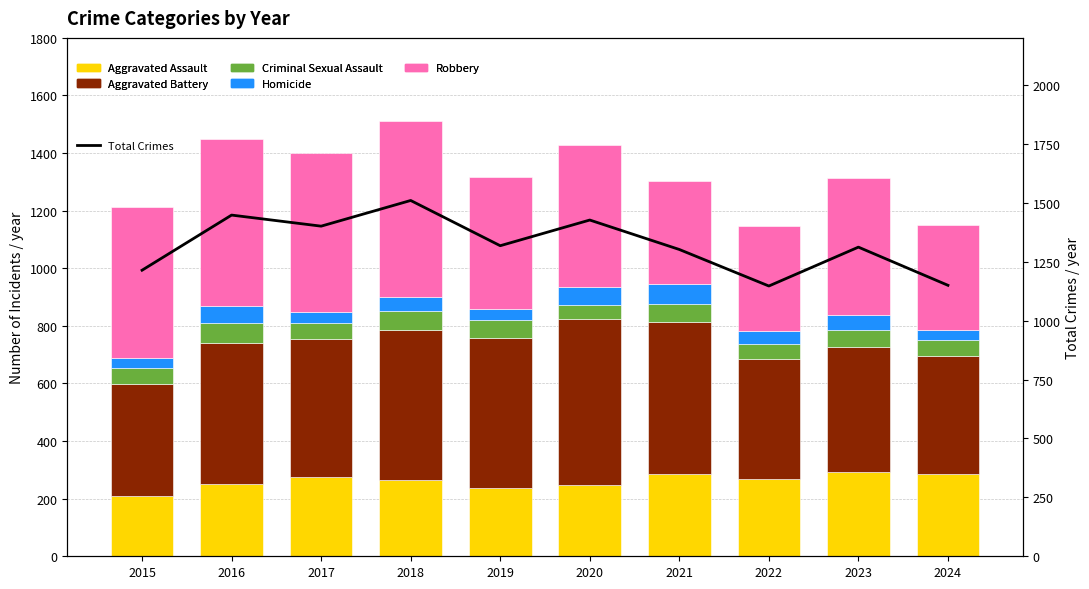

How many series are shown in this chart?

6